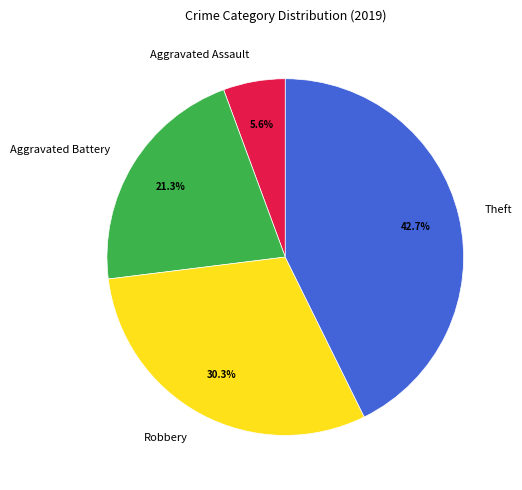

Does Robbery represent more than half of the total?

No